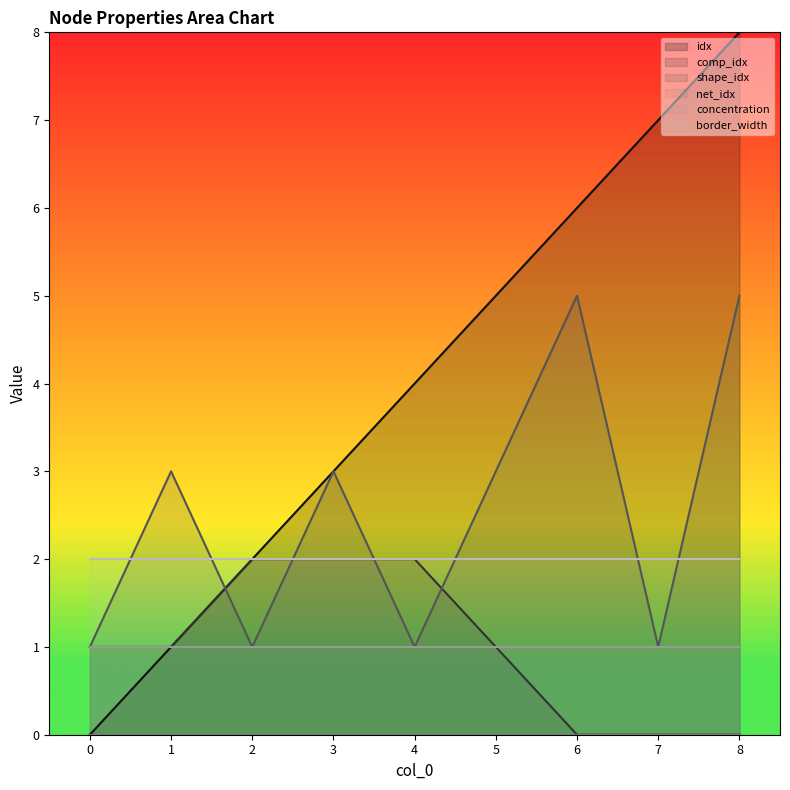

Is it true that border_width equals 2 at 3?

True